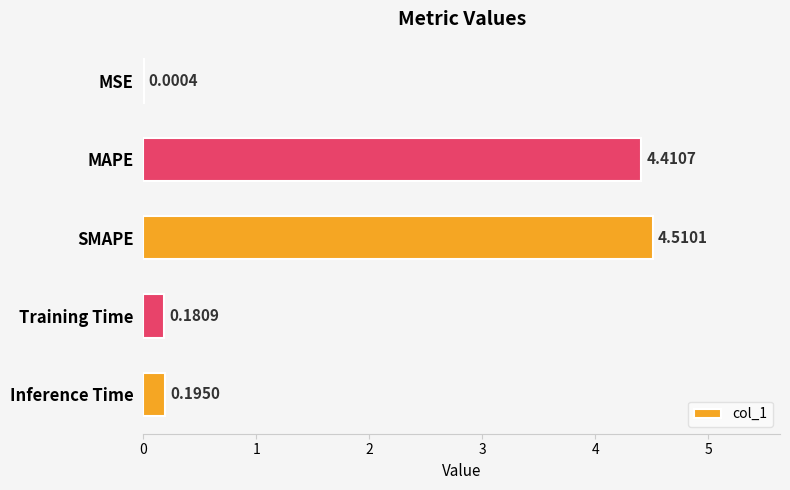

What is the greatest value displayed?

4.5